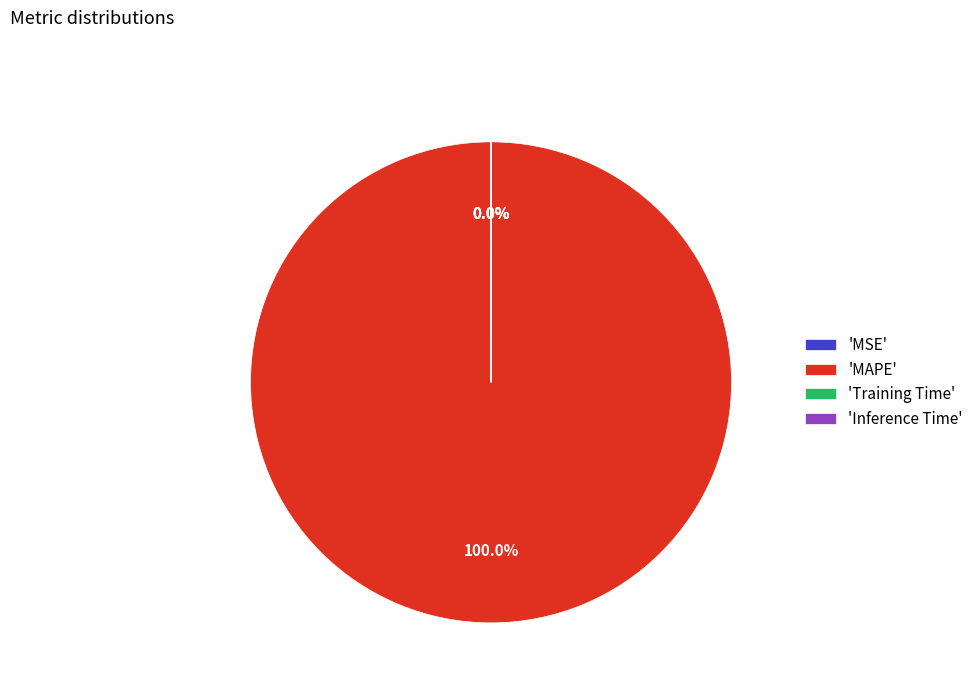

Does Inference Time account for over 50% of the chart?

No